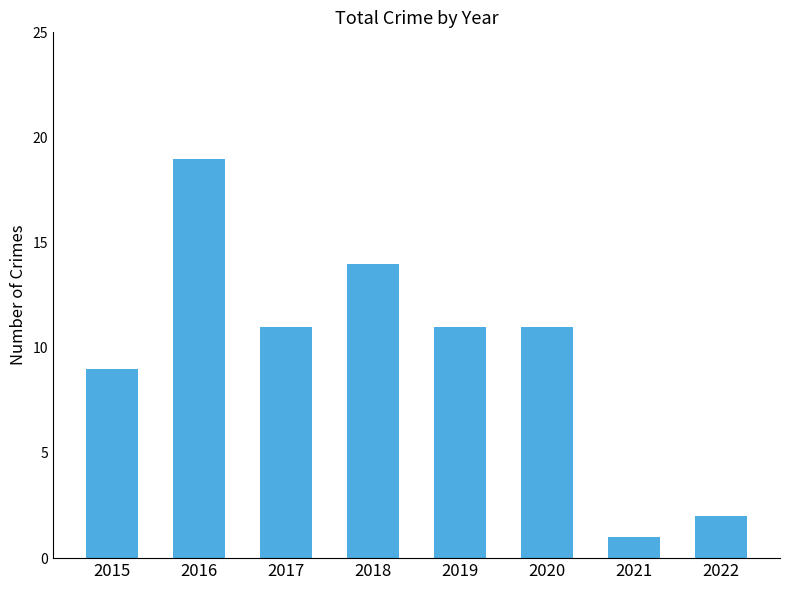

What is the ratio of the value at 2016 to the value at 2022?

9.5